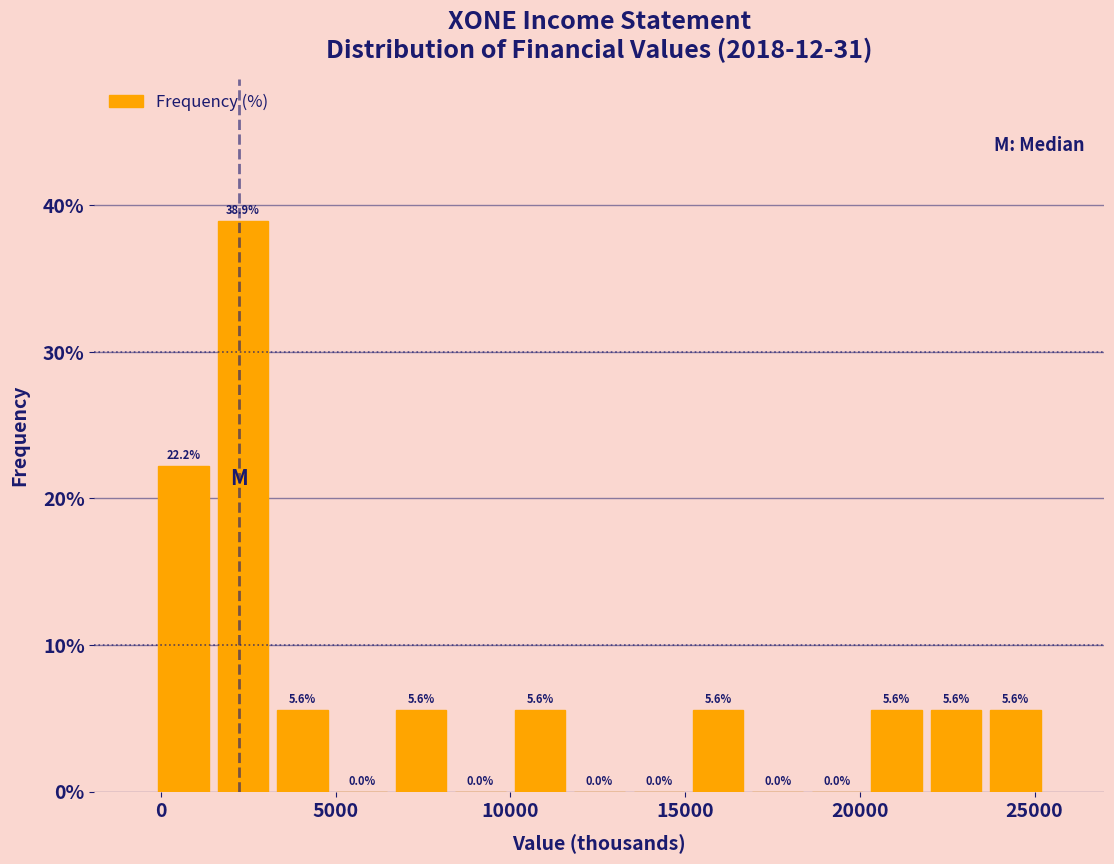

Read against the x-axis, roughly where is the centre of the tallest bar?

2500